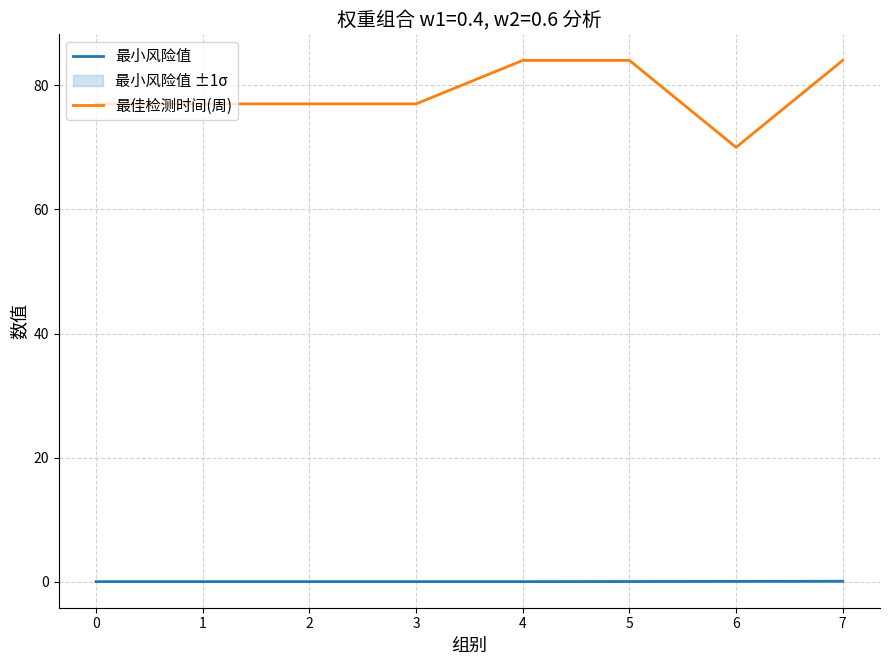

Is the value of 最小风险值 at 3 greater than the value of 最佳检测时间(周) at 7?

No